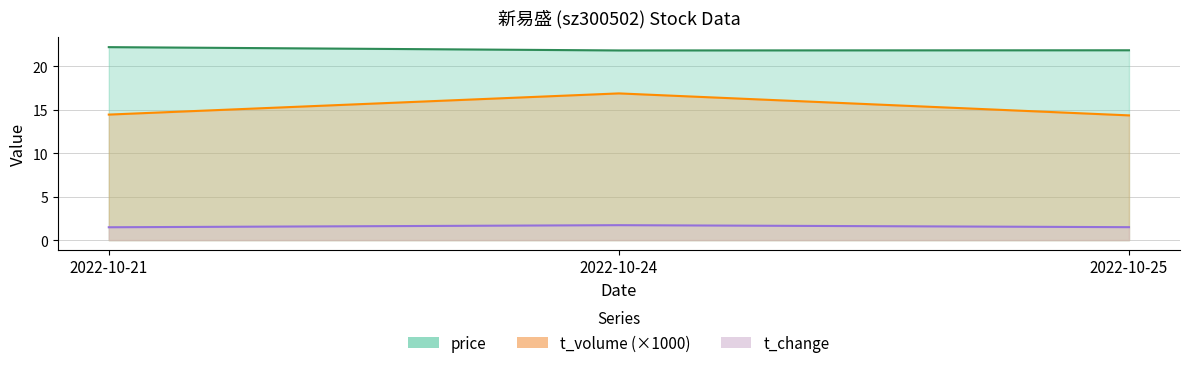

The price series shows 22.2 at 2022-10-21. True or false?

True